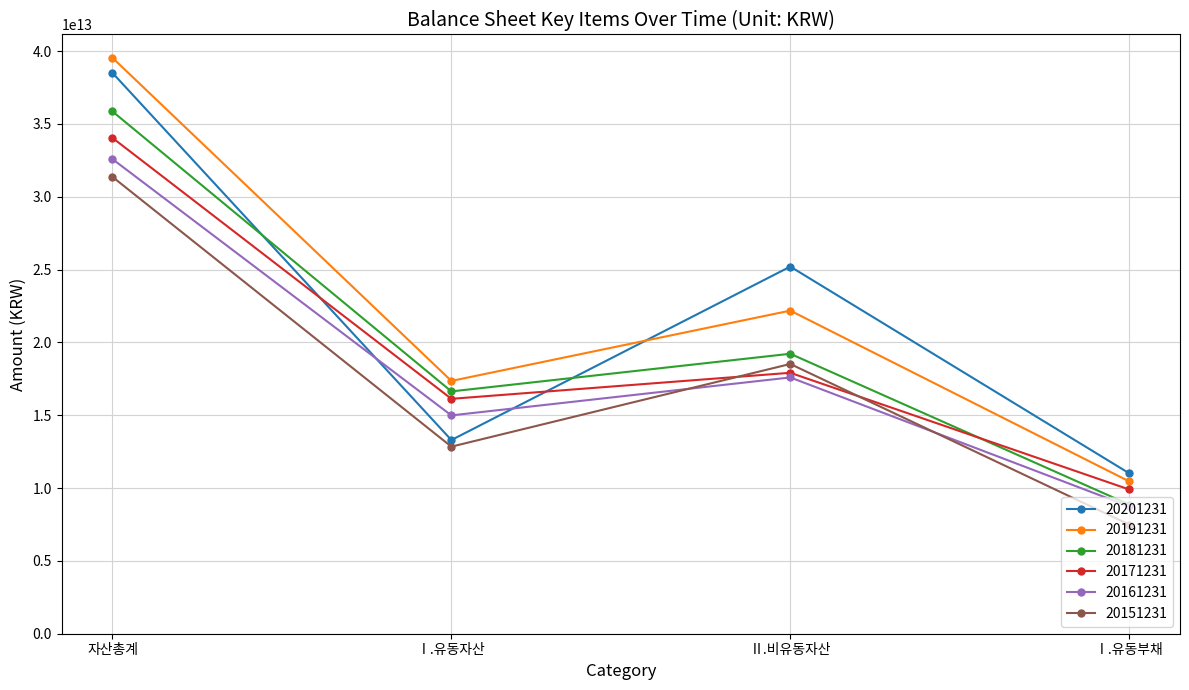

Which series has the largest total across all categories?

20191231